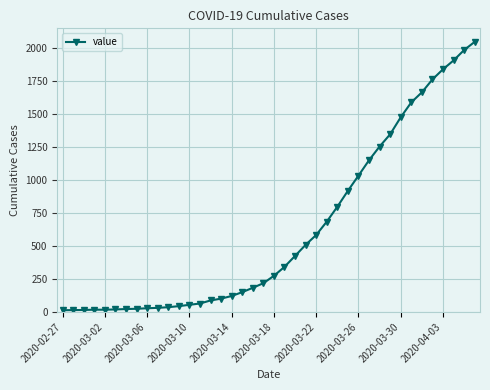

What is the greatest value displayed?

2049